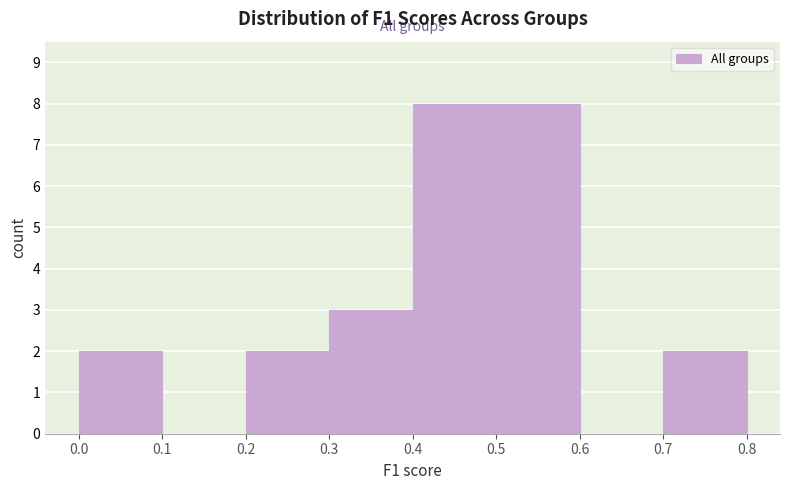

What is the height of the bar covering 0.7 to 0.8 on the x-axis? The values are not printed on the chart, so give them approximately, as read against the axis.

2